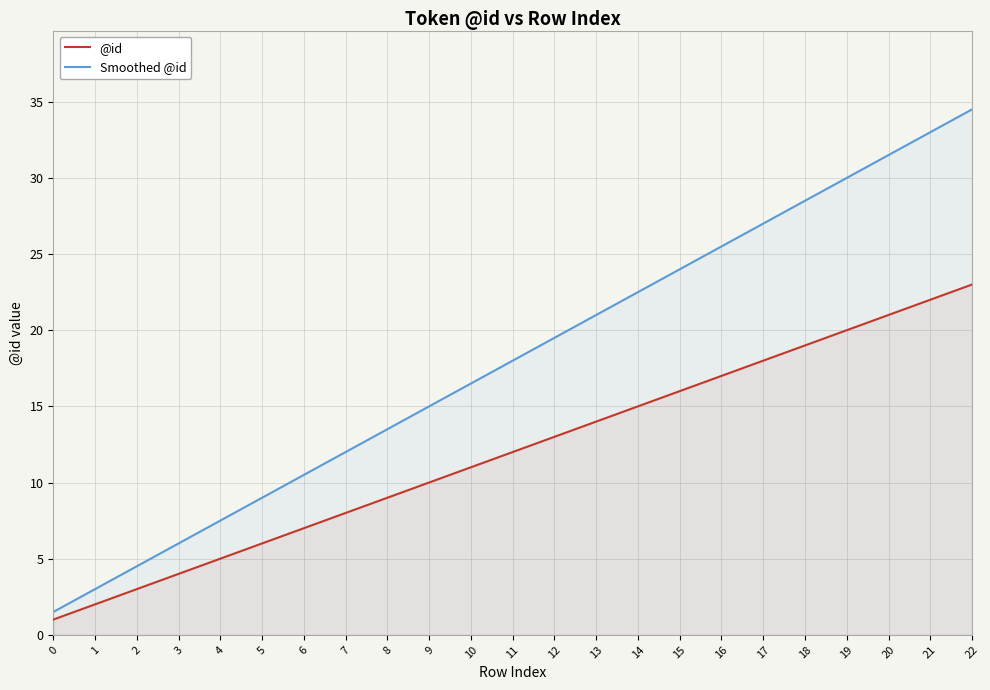

Rank the categories by Smoothed @id value from highest to lowest.

22, 21, 20, 19, 18, 17, 16, 15, 14, 13, 12, 11, 10, 9, 8, 7, 6, 5, 4, 3, 2, 1, 0